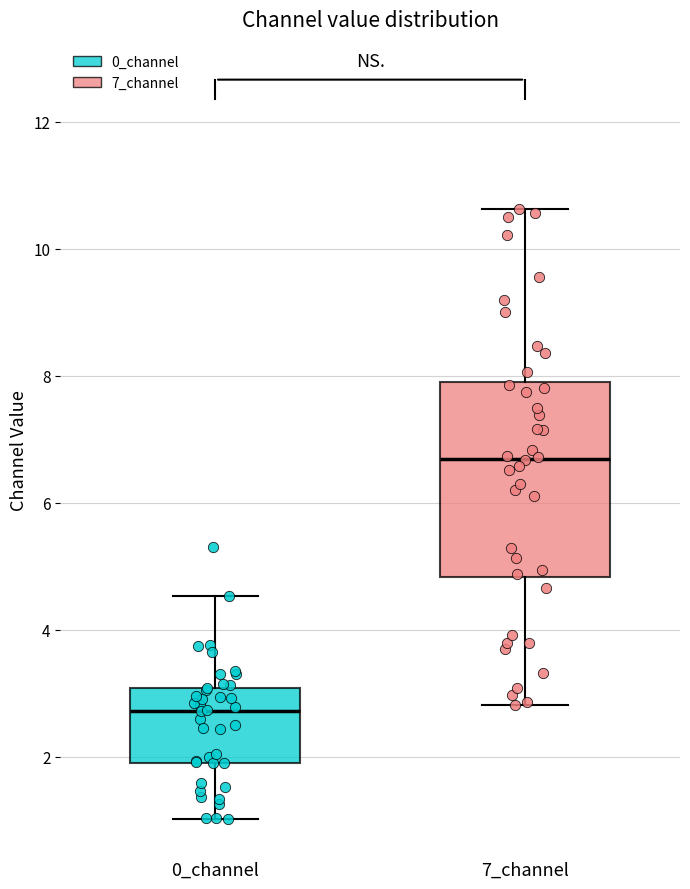

Reading left to right, read every box against the y-axis: the position of its median line, the range the box covers, and the ends of its whiskers. The values are not printed on the chart, so give them approximately, as read against the axis.

0_channel: median 2.8, box 1.8 to 3.0, whiskers 1.0 to 4.6
7_channel: median 6.6, box 4.8 to 8.0, whiskers 2.8 to 10.6